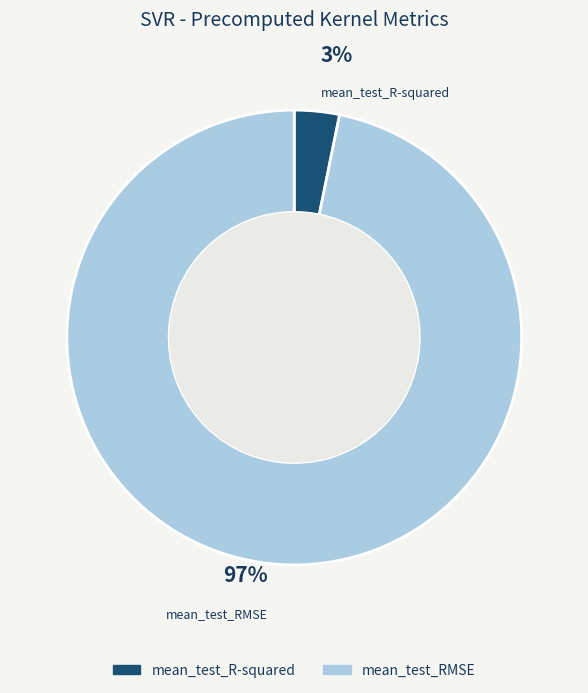

Is the sum of mean_test_RMSE and mean_test_R-squared greater than half?

Yes